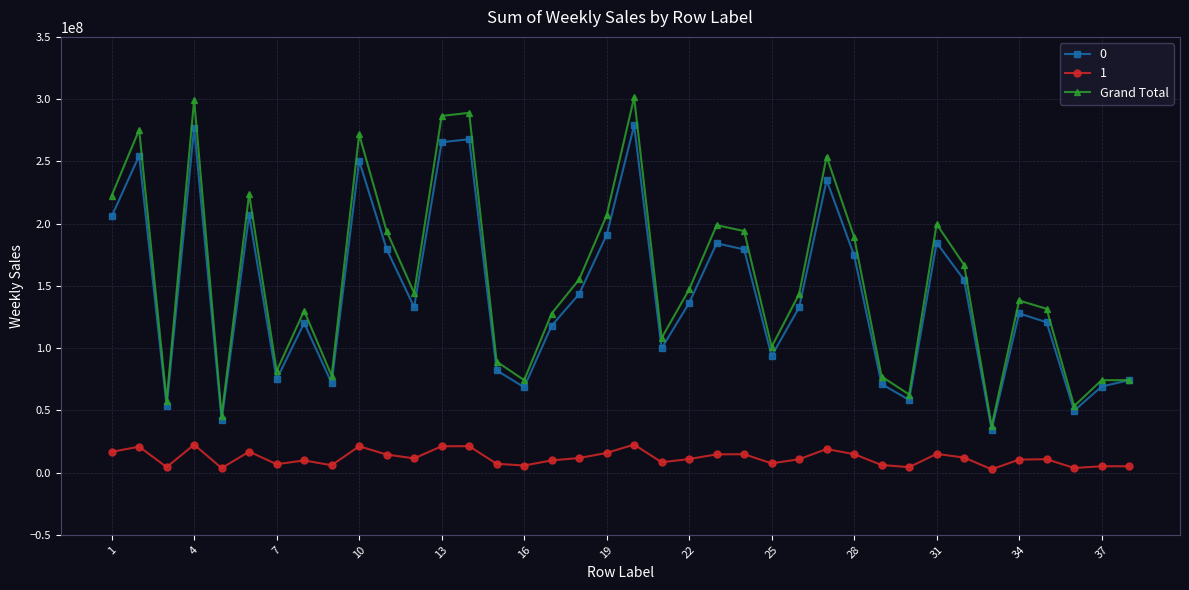

What is the highest value of the Grand Total series?

301397792.5